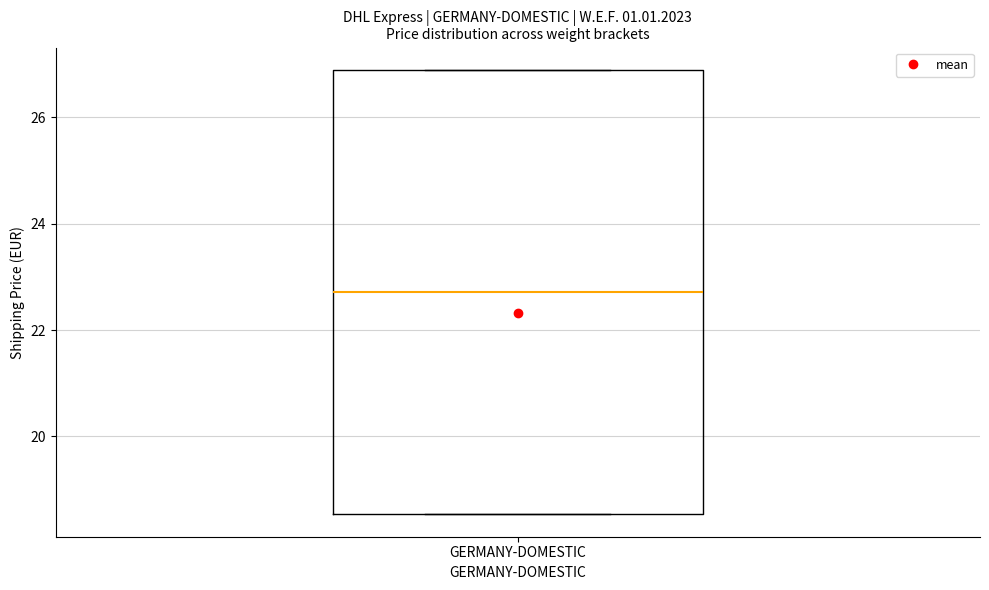

Read this box plot against the y-axis: the position of the median line, the range covered by the box, and the ends of both whiskers. The values are not printed on the chart, so give them approximately, as read against the axis.

median 22.8, box 18.6 to 26.8, whiskers 18.6 to 26.8